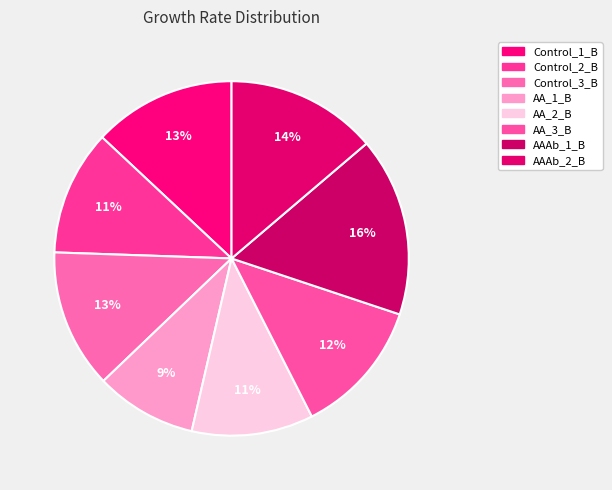

To the nearest percent, what is the difference between the largest and smallest slice percentages?

7%